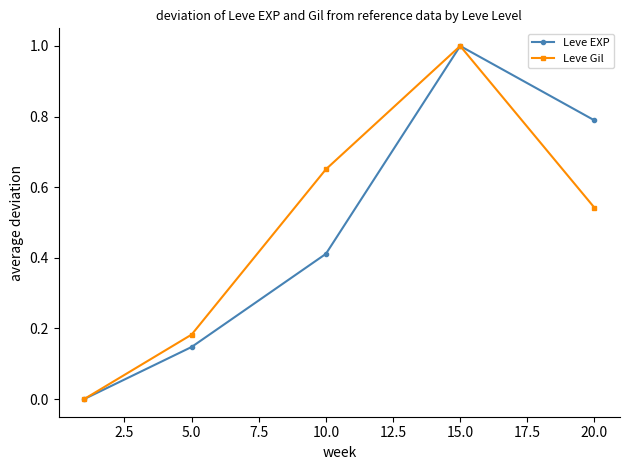

In Leve Gil, how many points are higher than both neighbors (excluding endpoints)?

1